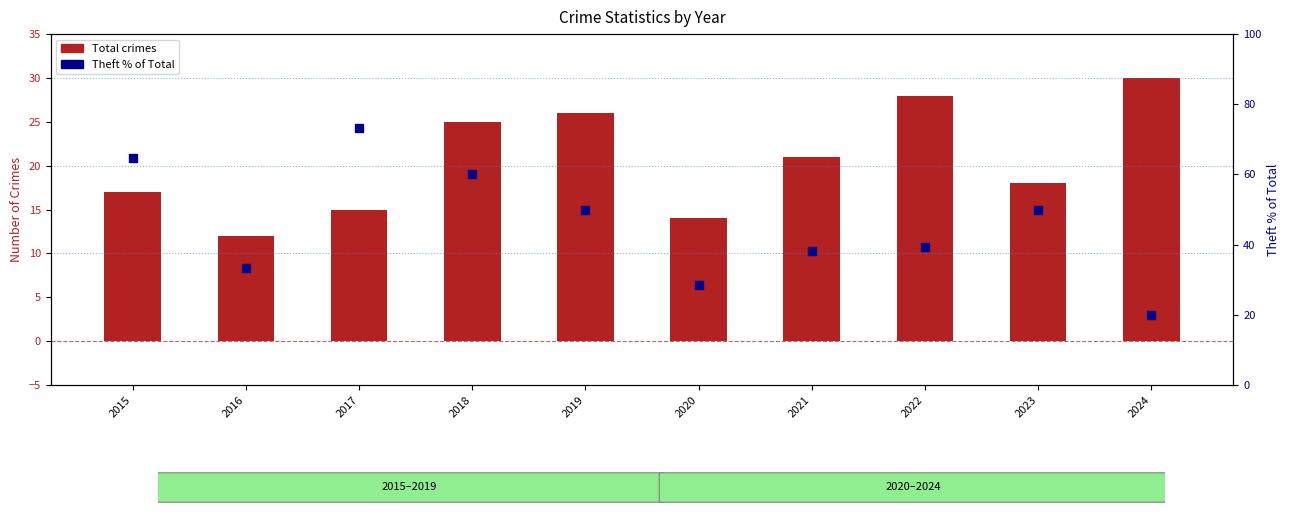

What are all the series names shown in the legend?

Total crimes, Theft % of Total